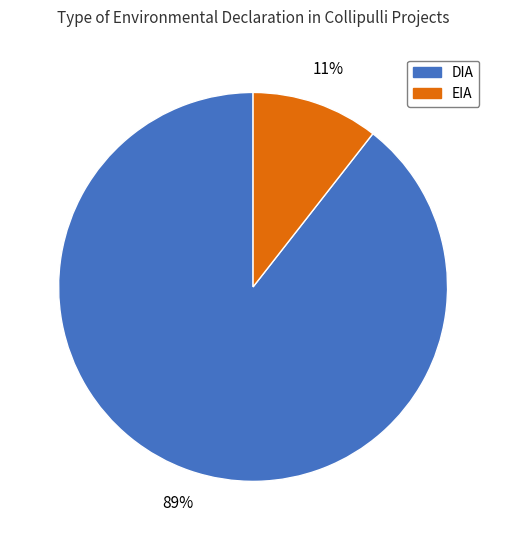

To the nearest percent, what is the average slice percentage?

50%